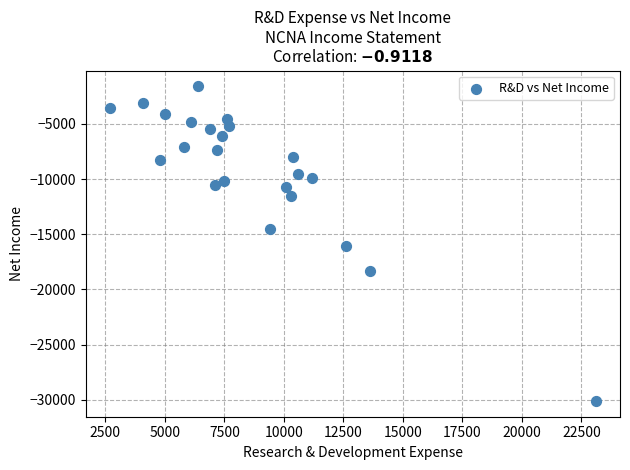

What is the range of Y values (max minus min)?

28500